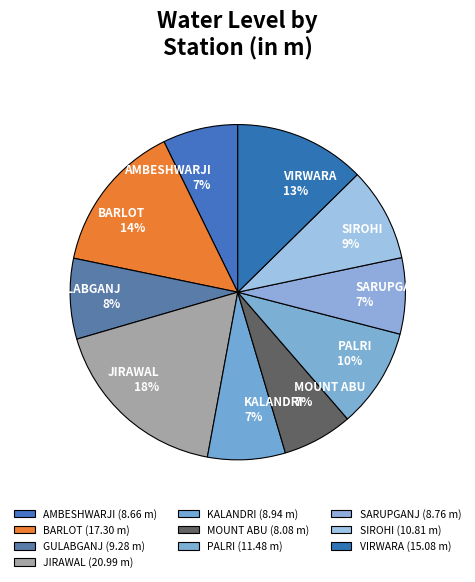

Is the sum of JIRAWAL and PALRI greater than half?

No